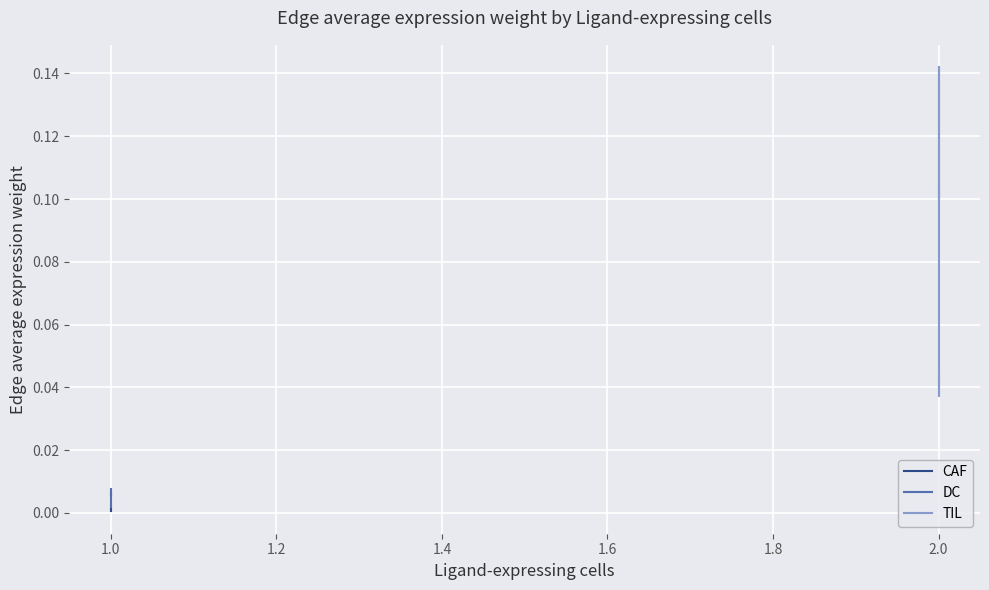

The CAF series shows 0.0 at 1.0. True or false?

False